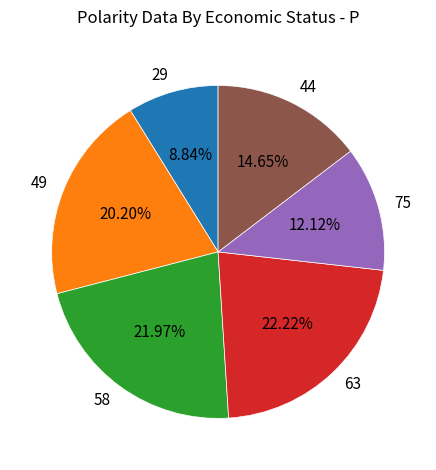

Is the sum of 29 and 58 greater than half?

No